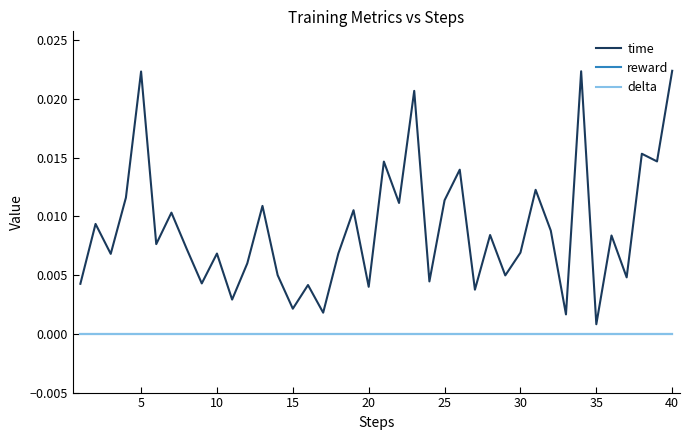

Does the chart display data point markers on the line(s)?

No